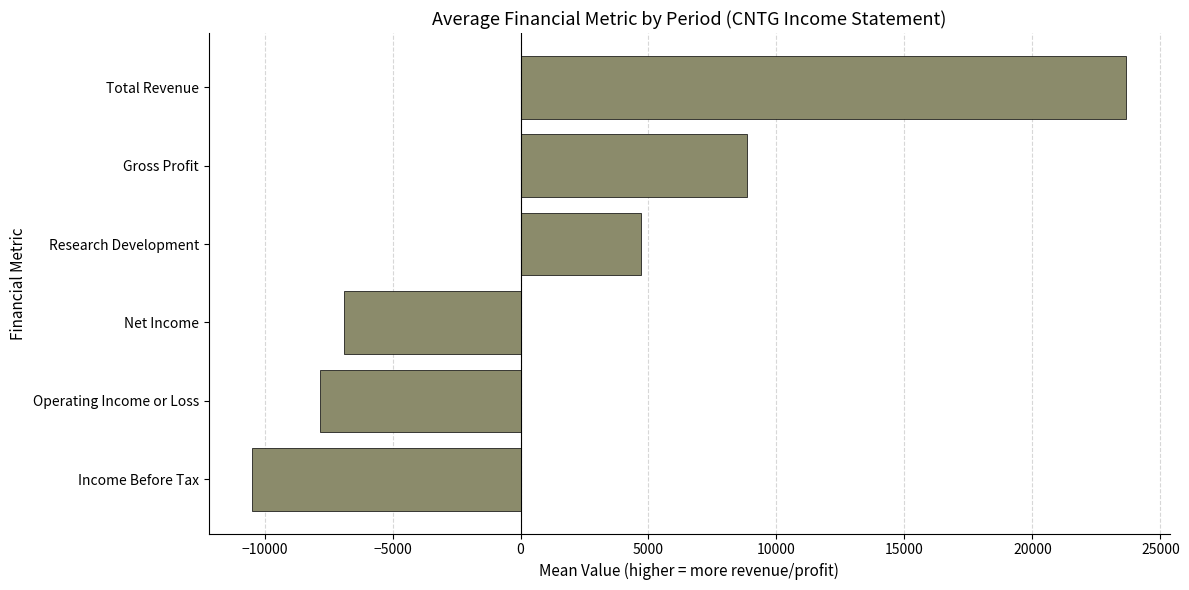

Reading bottom to top, transcribe all the data shown in this chart.

-10484.2	-7847.4	-6884.2	4721.1	8831.6	23652.6